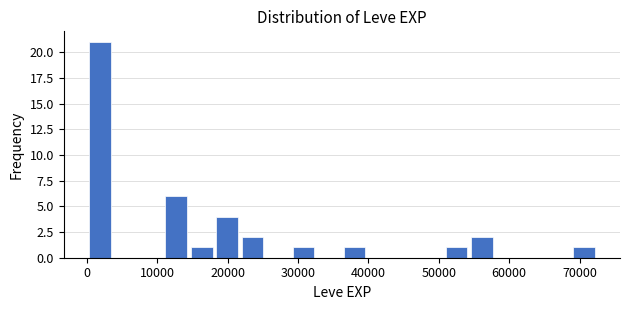

Read against the x-axis, roughly where is the centre of the tallest bar?

2000